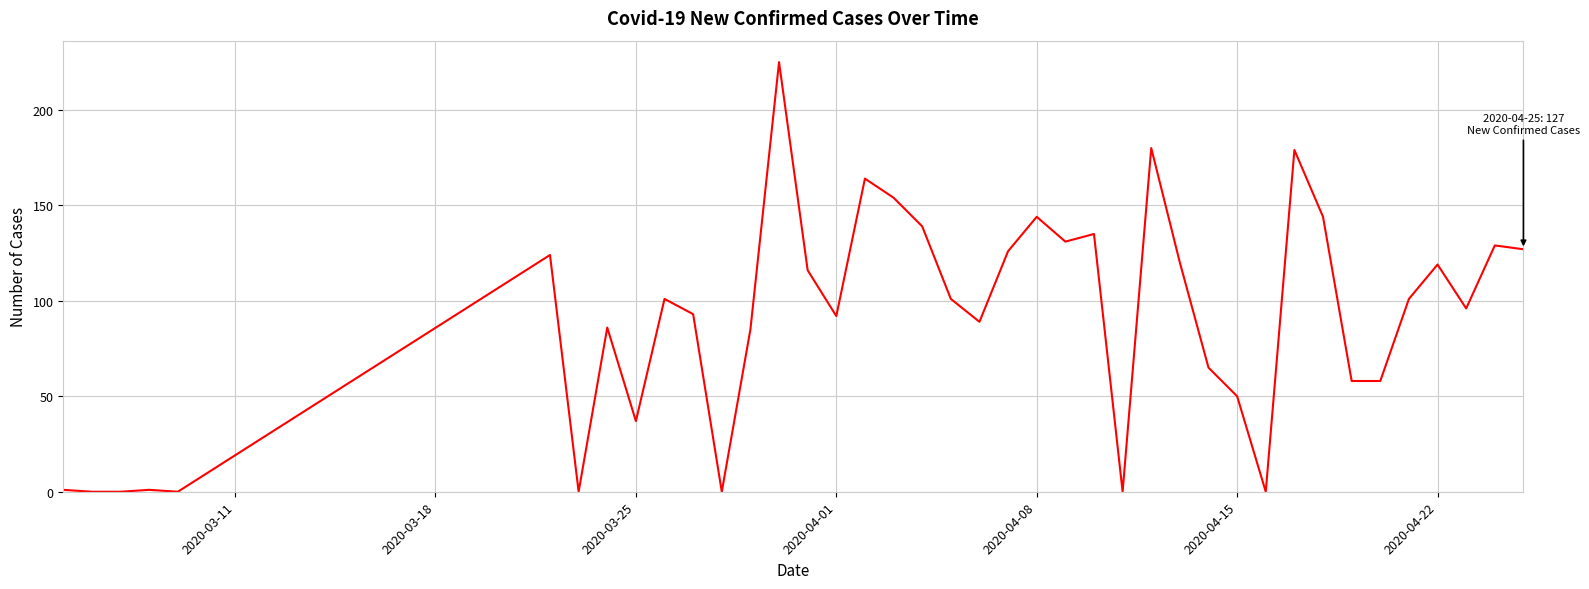

Is this an area chart (filled region under the line)?

No